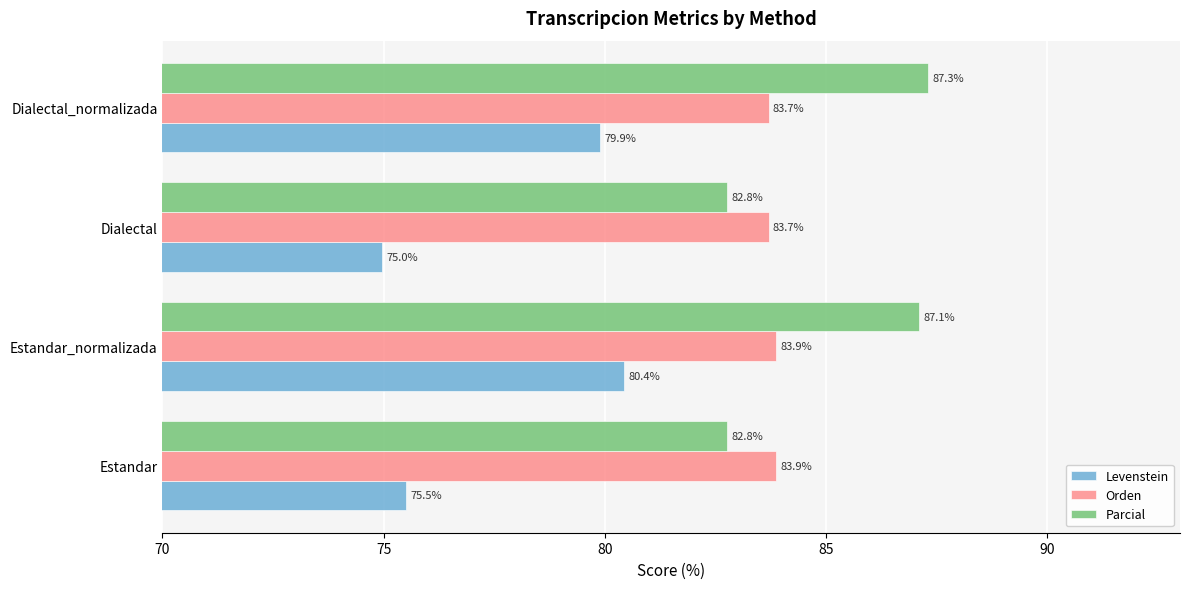

Which series has the largest total across all categories?

Parcial